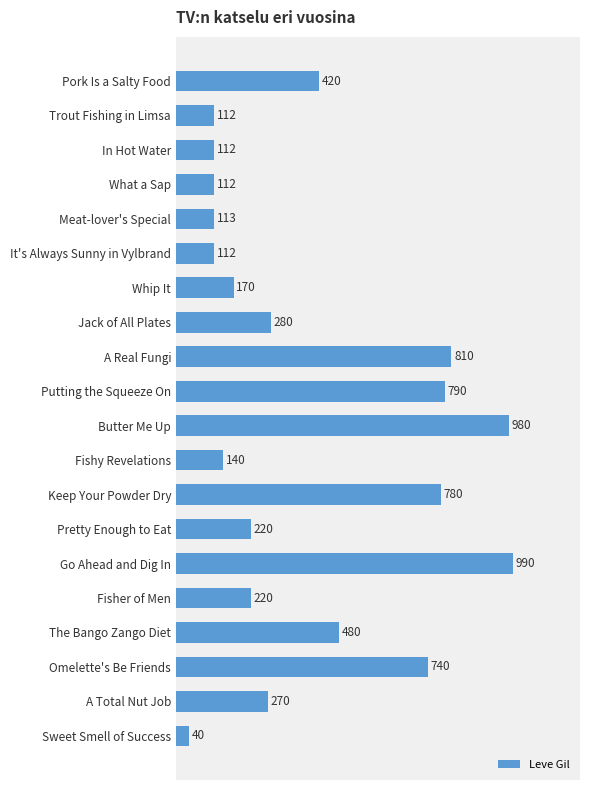

What is the greatest value displayed?

990